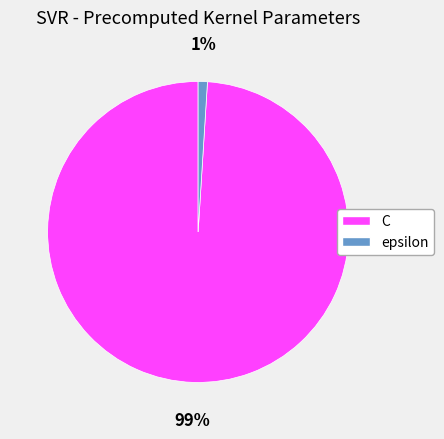

To the nearest percent, what portion does C represent?

99%